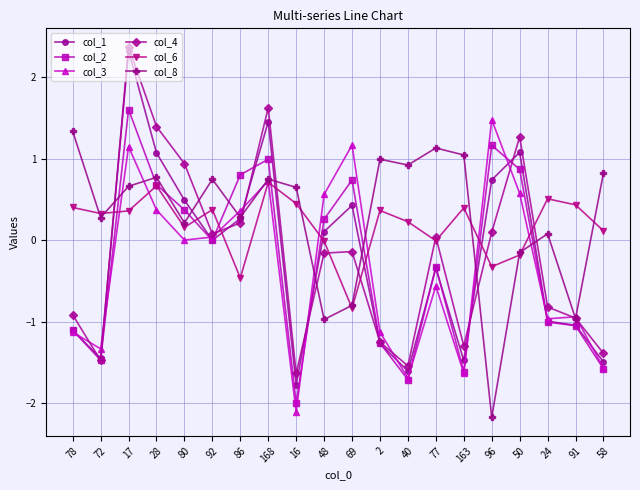

In col_1, how many points are higher than both neighbors (excluding endpoints)?

5